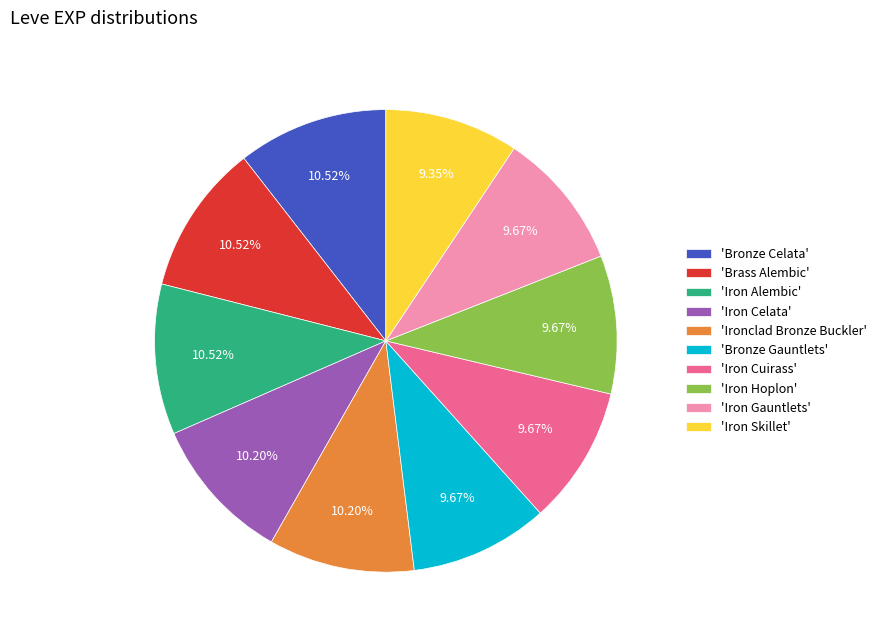

What is the ratio of the value at 'Brass Alembic' to the value at 'Bronze Gauntlets'?

1.1